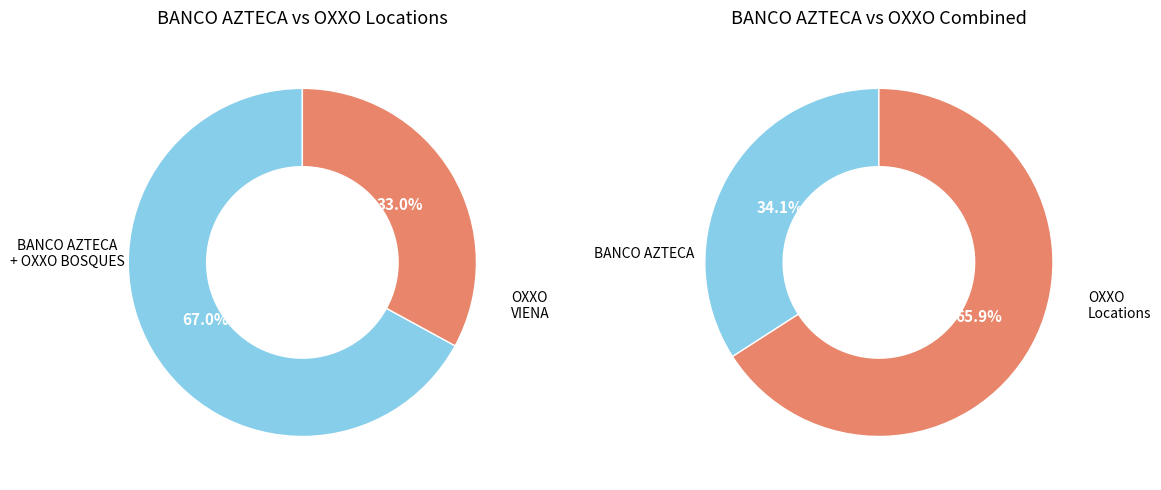

Do OXXO - VIENA MEX and BANCO AZTECA MEXICO - ATIZAPAN DE ZARAGO together represent more than half of the pie?

Yes